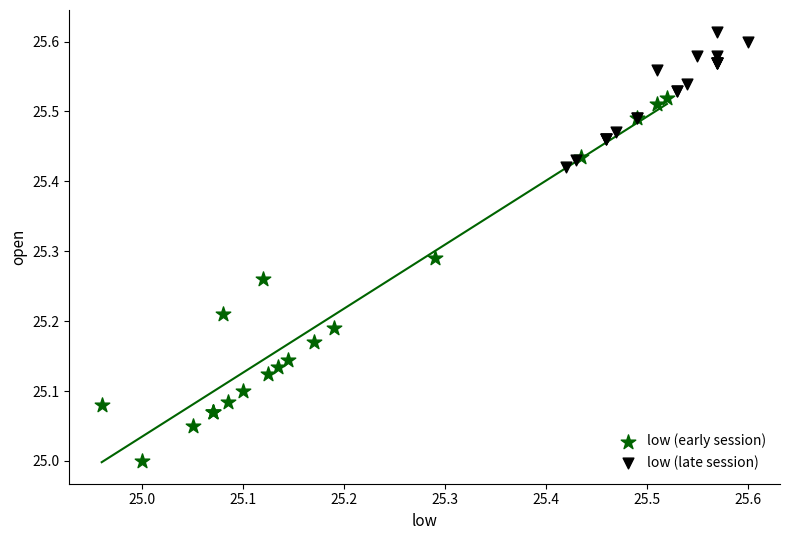

Which series contains the lowest Y value?

low (early session)